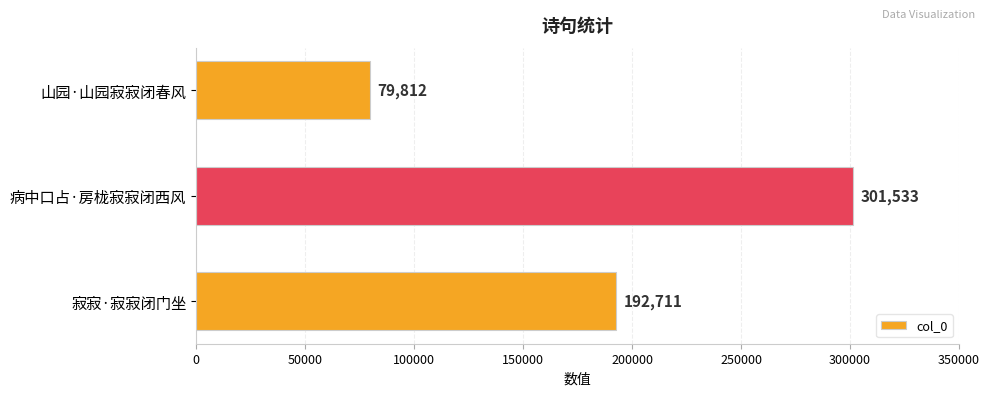

What is the label of the 1st bar from the top?

山园·山园寂寂闭春风